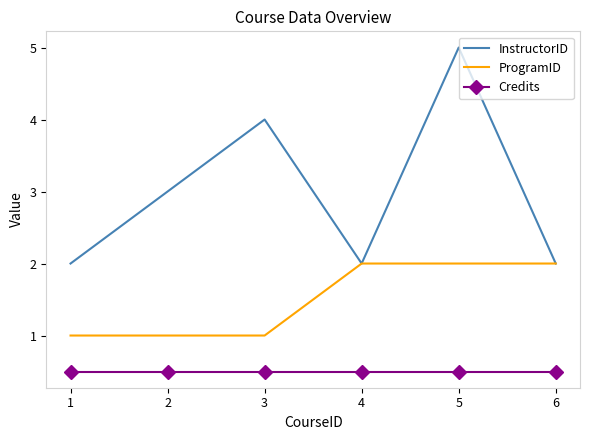

Which series has the widest spread of values?

InstructorID